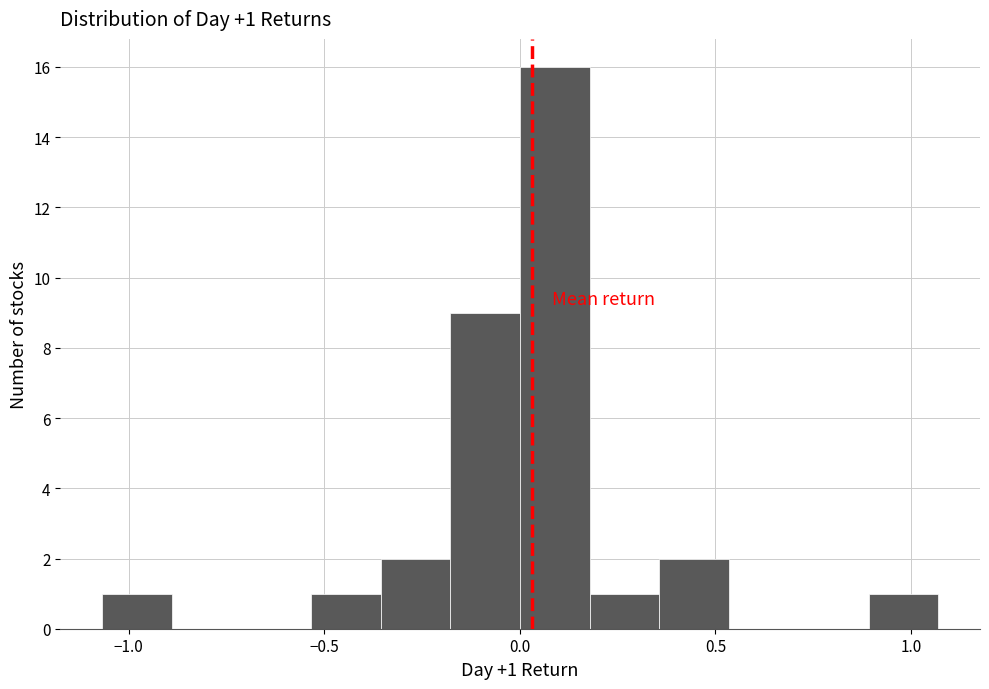

Around what value on the x-axis is the tallest bar? Give the approximate position of its centre, as read against the axis.

0.10